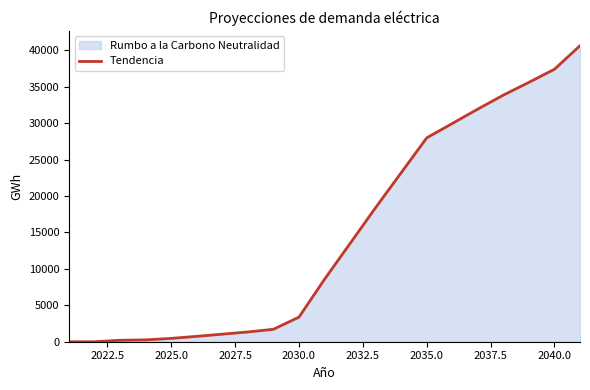

What is the difference between the maximum and minimum values?

40636.1